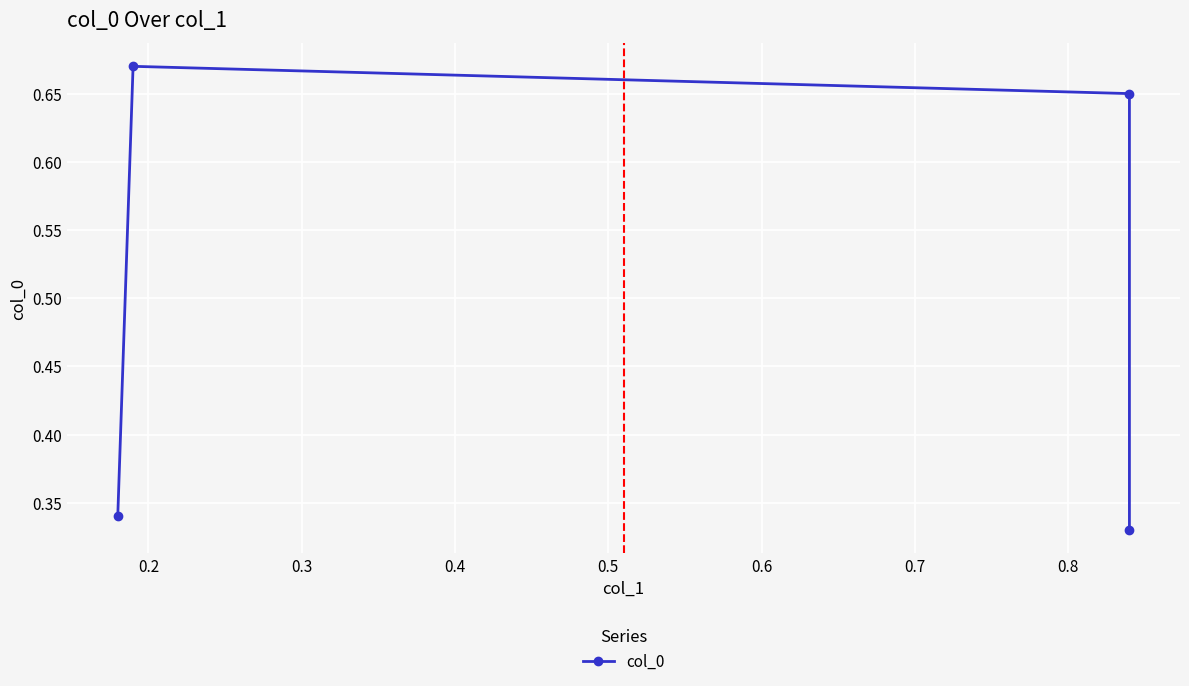

What is the smallest value displayed?

0.3